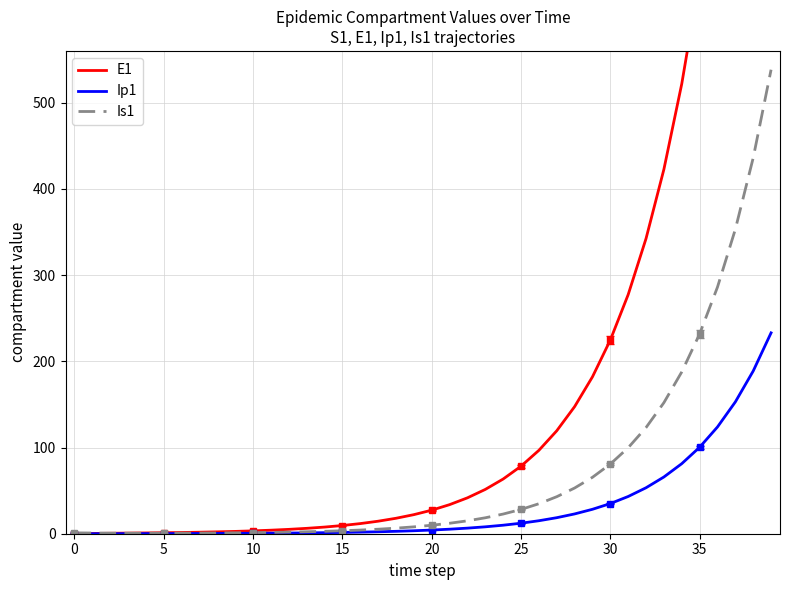

Is the value of Ip1 at 22 greater than the value of Is1 at 27?

No